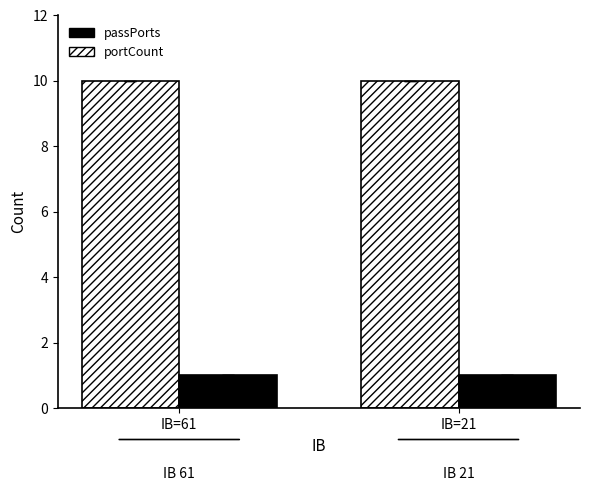

What is the greatest value displayed?

10